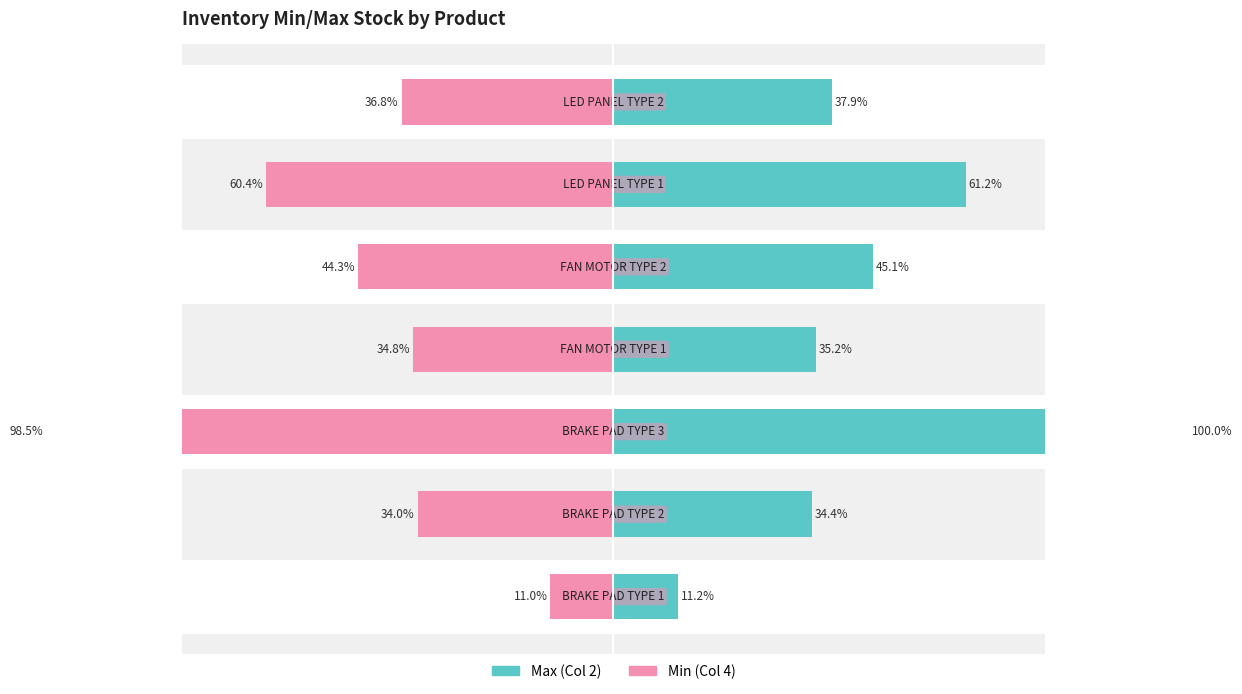

At 3, list the series in order from smallest to largest.

Min (Col 4), Max (Col 2)